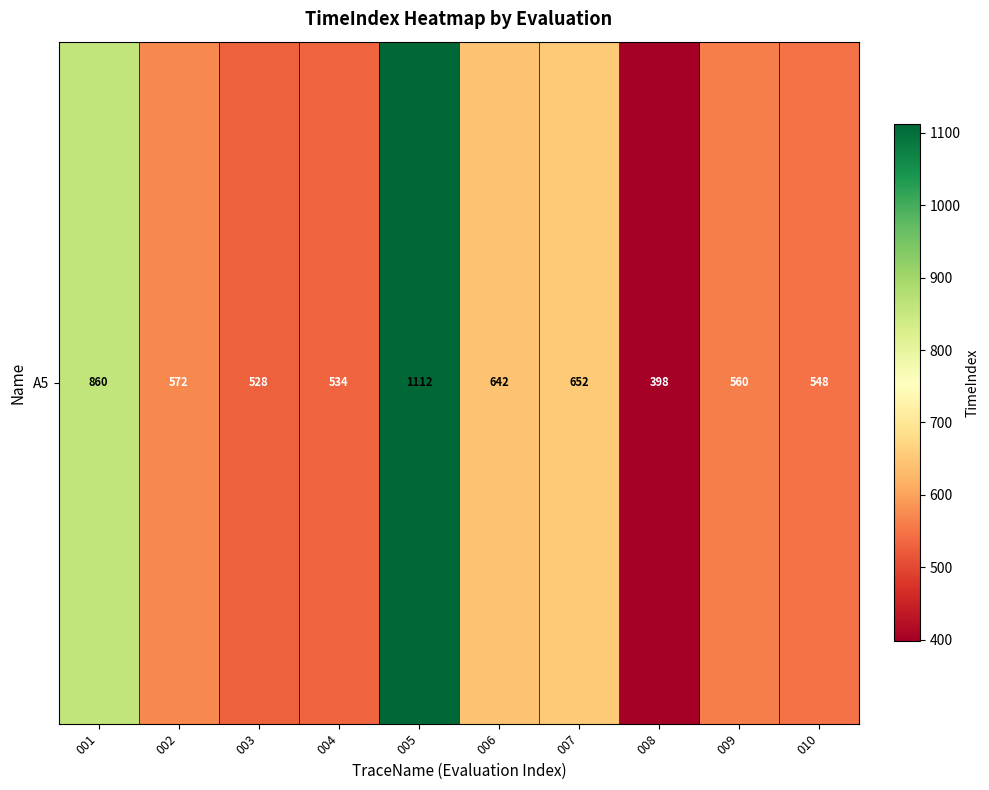

Reading right to left, extract all data points from this chart.

548	560	398	652	642	1112	534	528	572	860